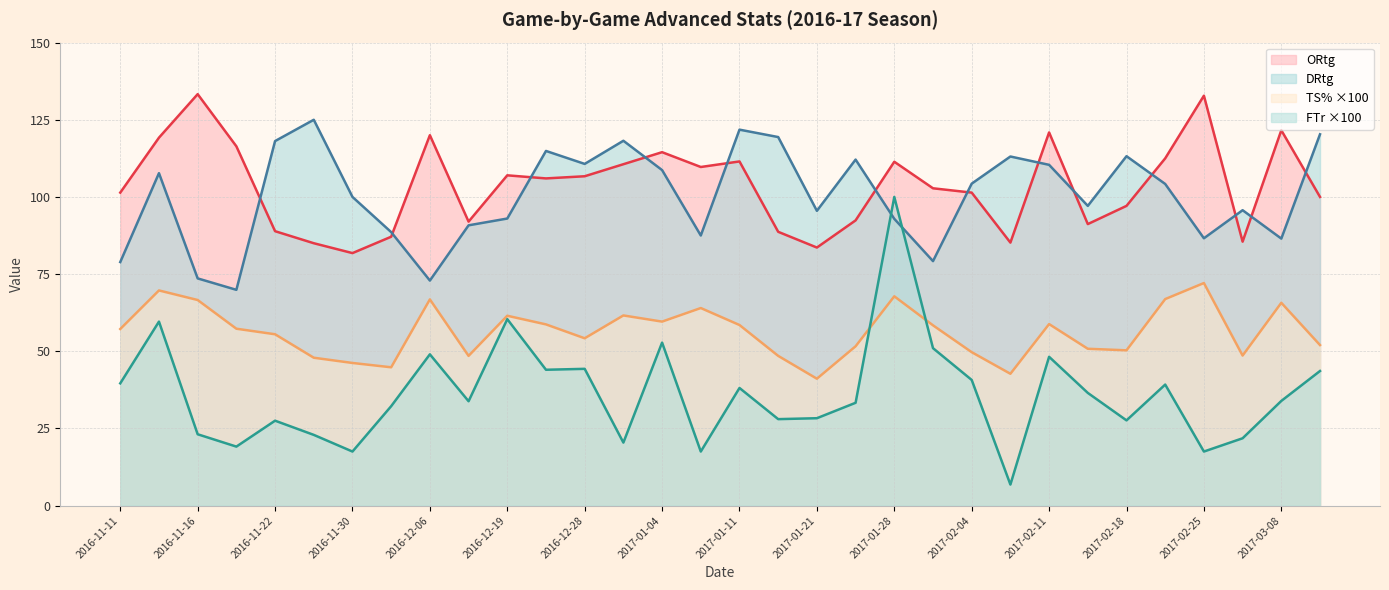

At which category does ORtg reach its first local peak?

2016-11-16